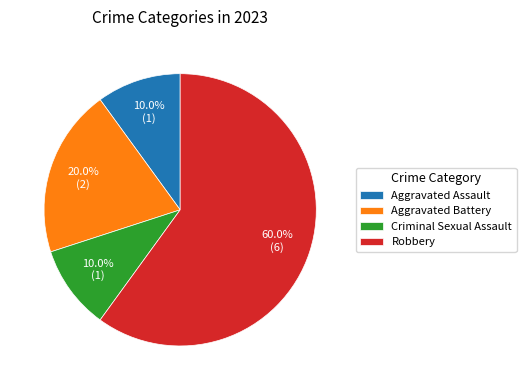

To the nearest percent, what portion does Criminal Sexual Assault represent?

10%